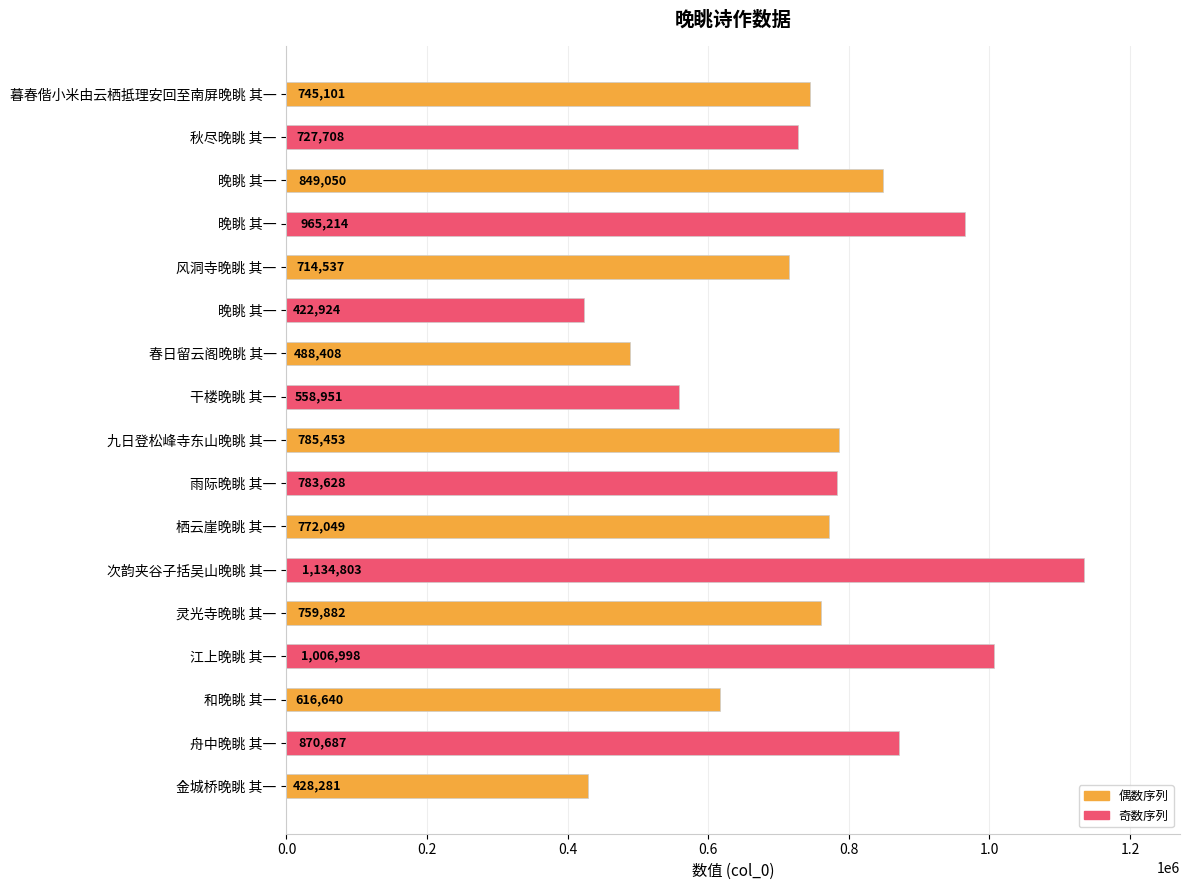

What is the maximum value shown in the chart?

1134803